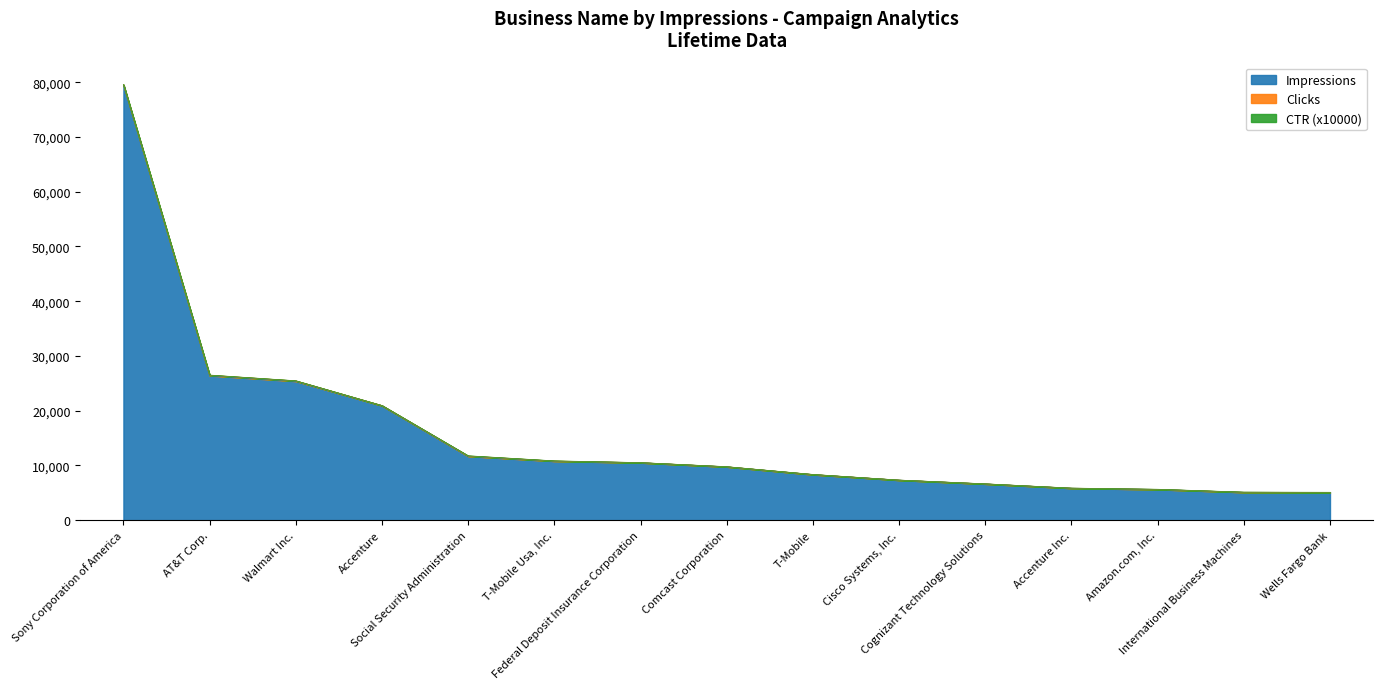

The value of CTR (x10000) at Cisco Systems, Inc. is 4. True or false?

True